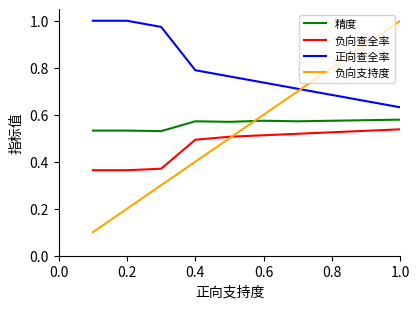

True or false: 正向查全率 and 负向查全率 intersect in this chart.

False